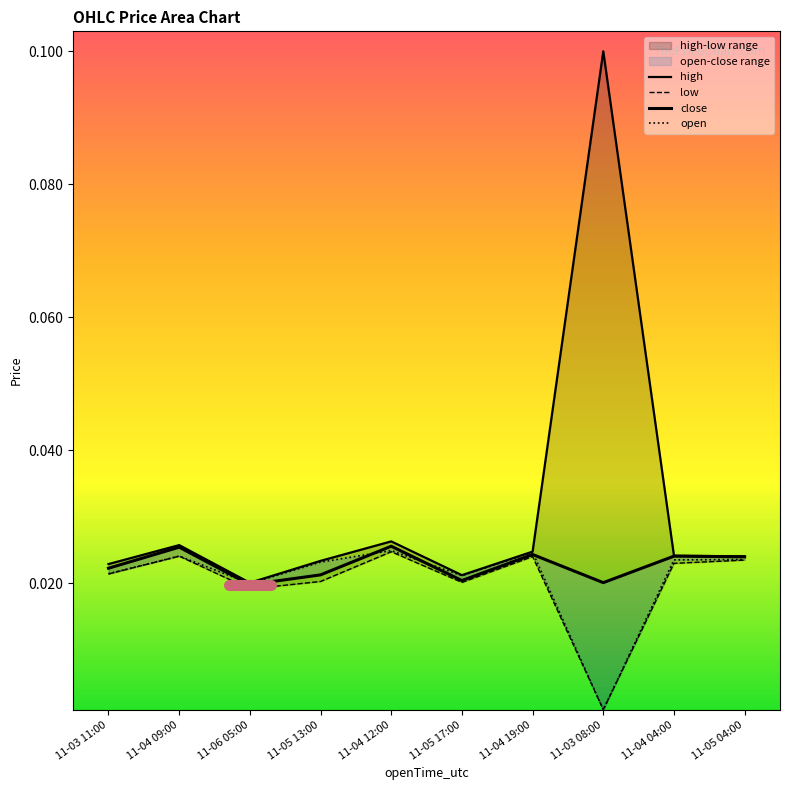

What is the spread (max minus min) of values at 11-03 08:00?

0.1